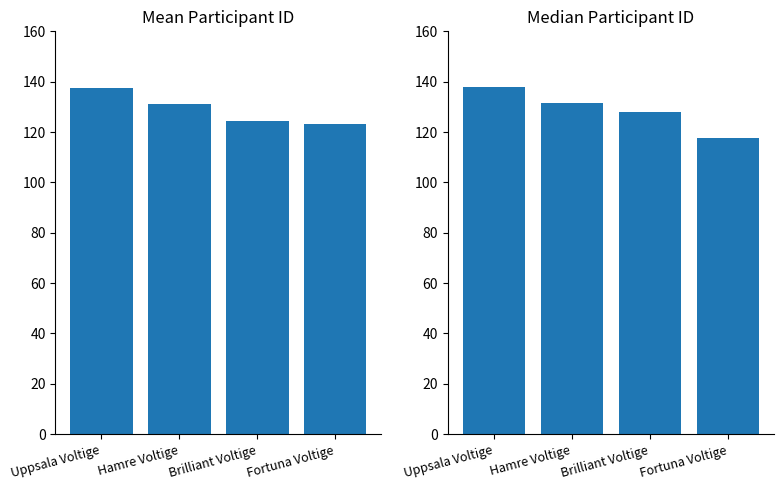

At which category is the sum across all series the highest?

Uppsala Voltige